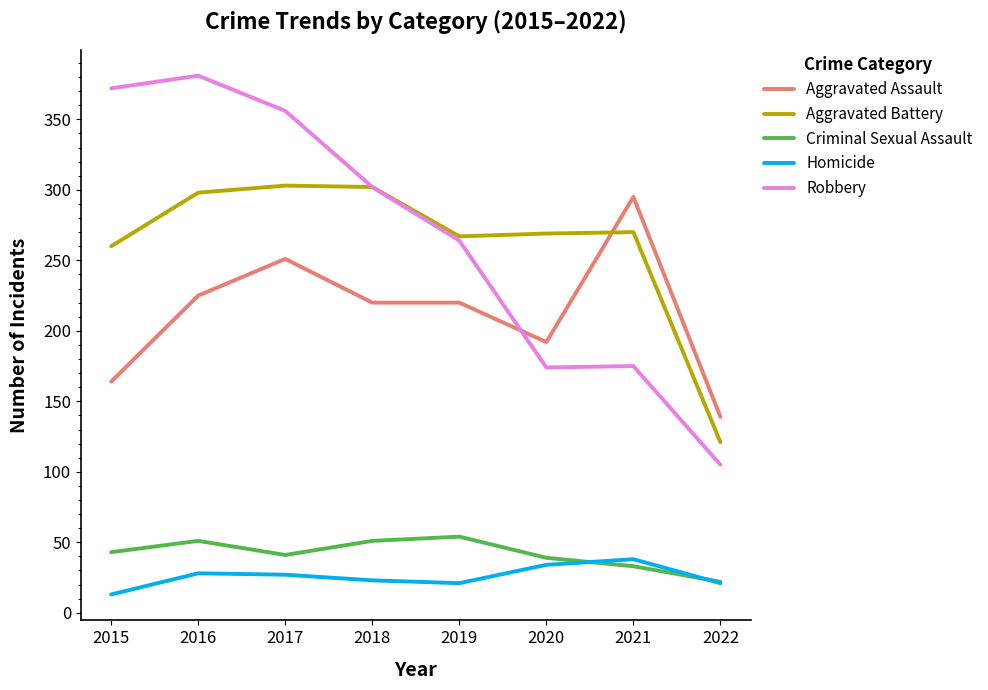

What is the approximate value of Aggravated Assault at 2020, to the nearest 5?

190